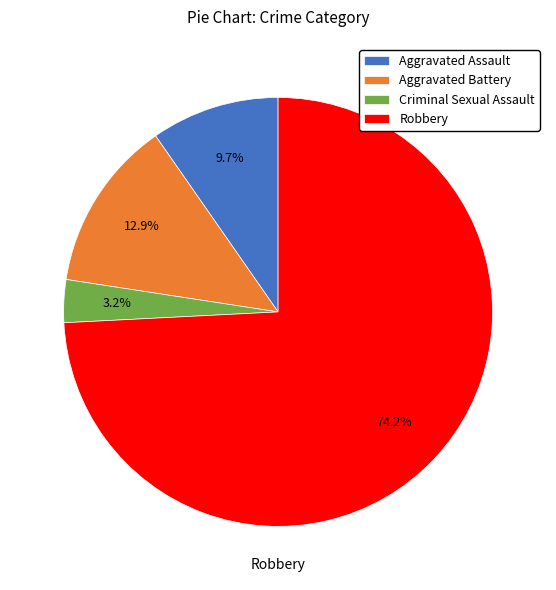

How much of the chart is everything except Aggravated Battery?

87.1%